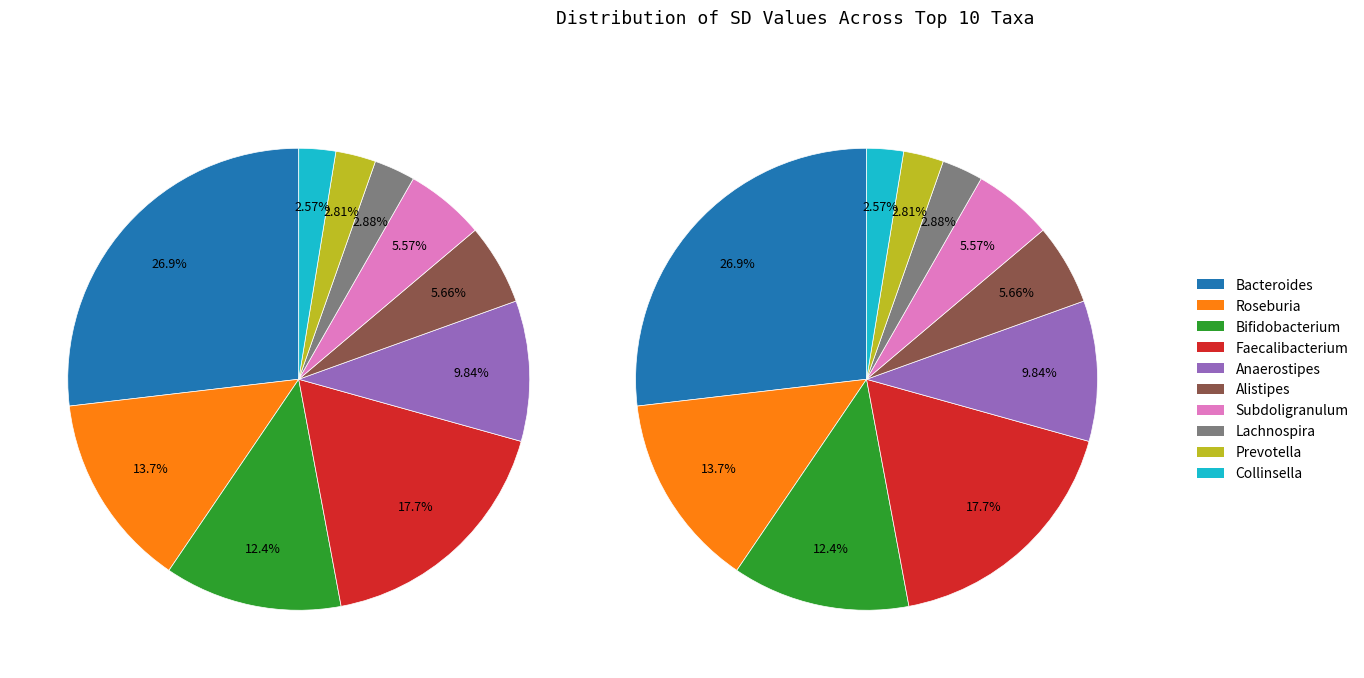

What is the change in value from Subdoligranulum to Collinsella?

-14212.4